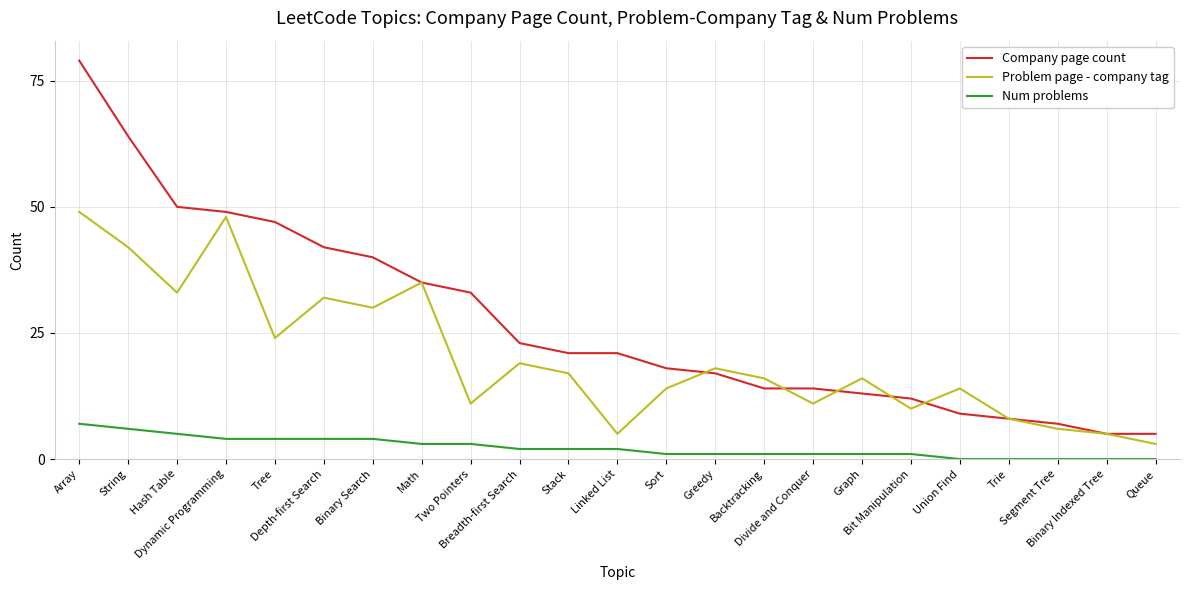

The value of Problem page - company tag at Divide and Conquer is 15. True or false?

False